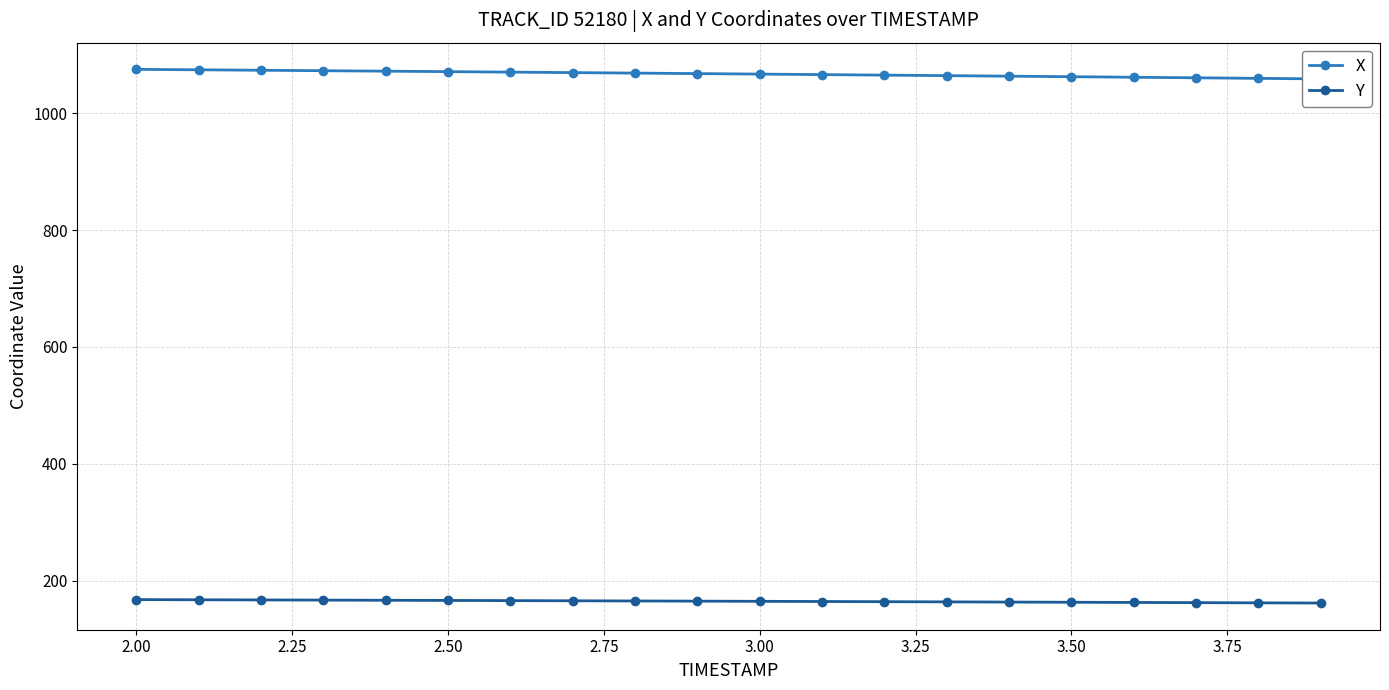

Which series has the largest total across all categories?

X